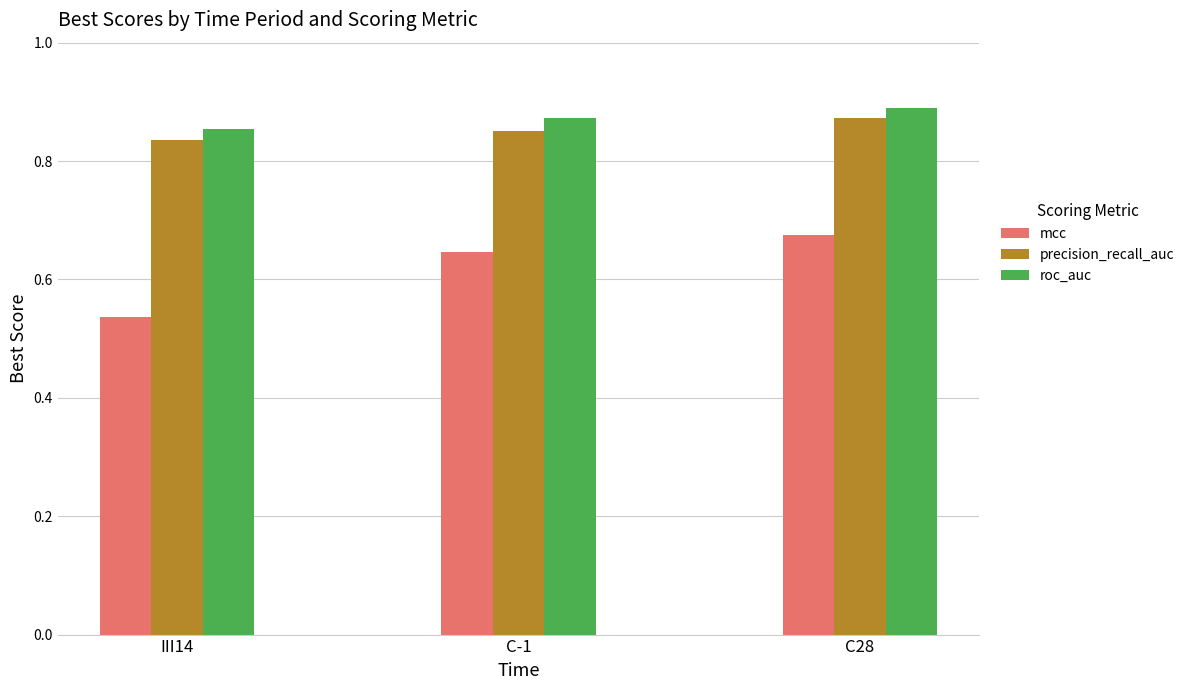

What is the difference between the second highest and minimum values in the mcc series?

0.1